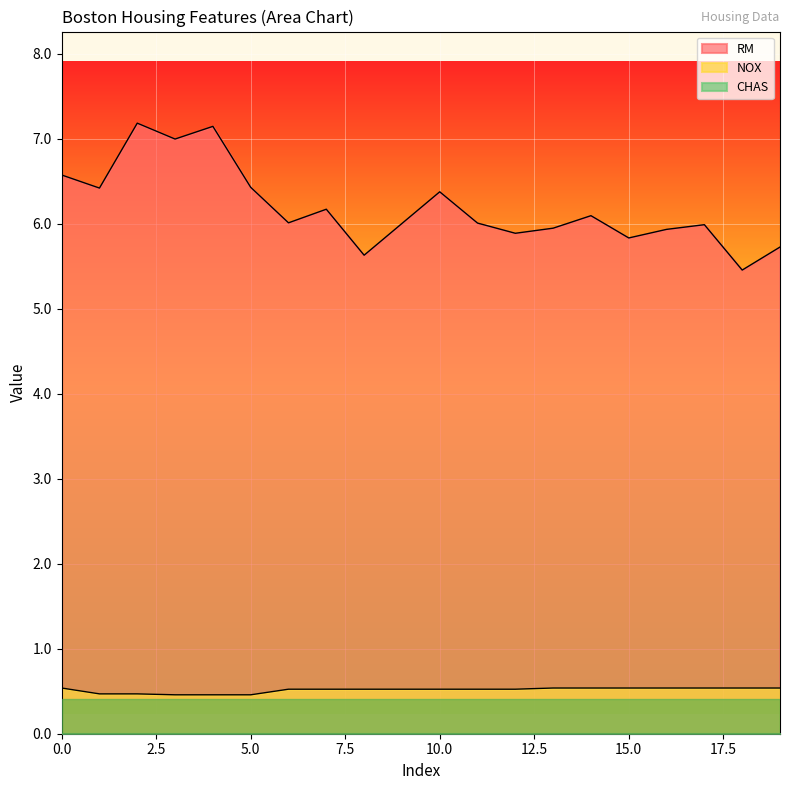

Which series has the largest total across all categories?

RM